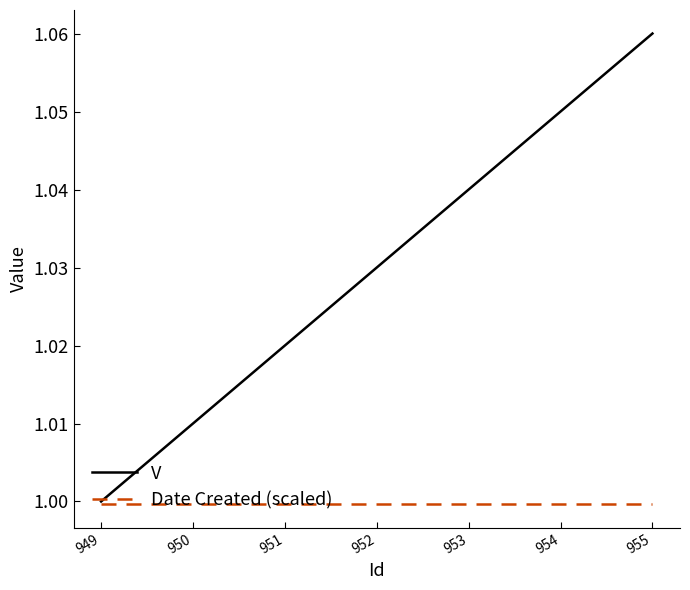

The Date Created (scaled) series shows 0.5 at 949. True or false?

False